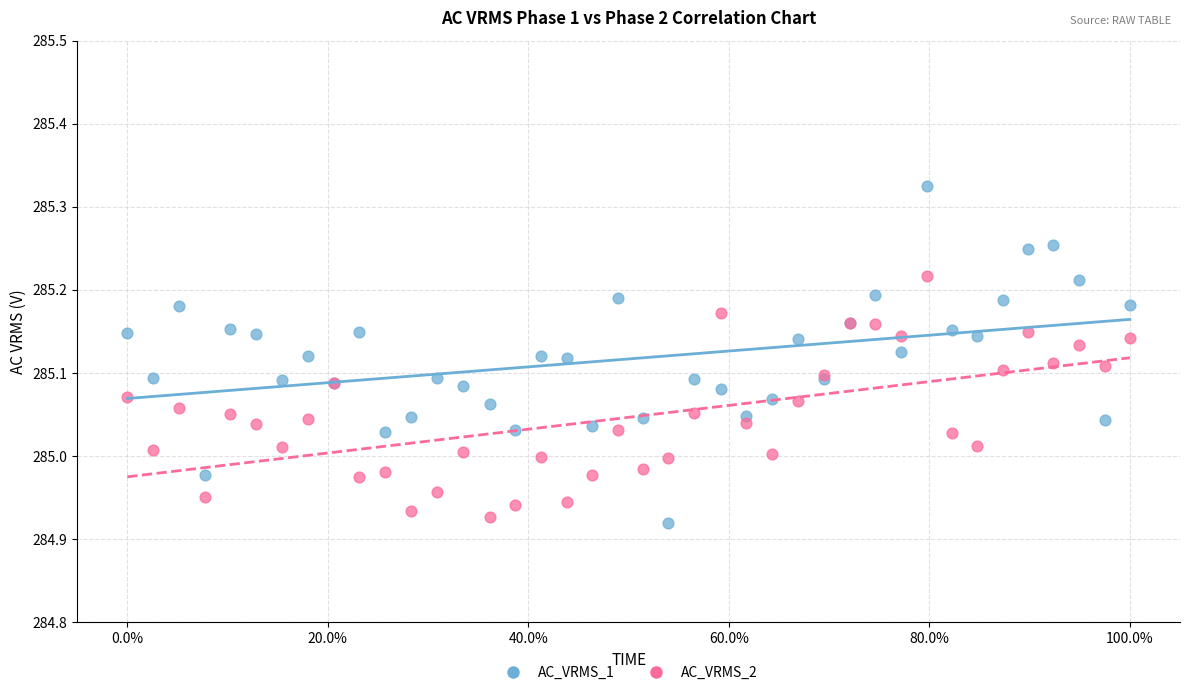

What are all the series names shown in the legend?

AC_VRMS_1, AC_VRMS_2